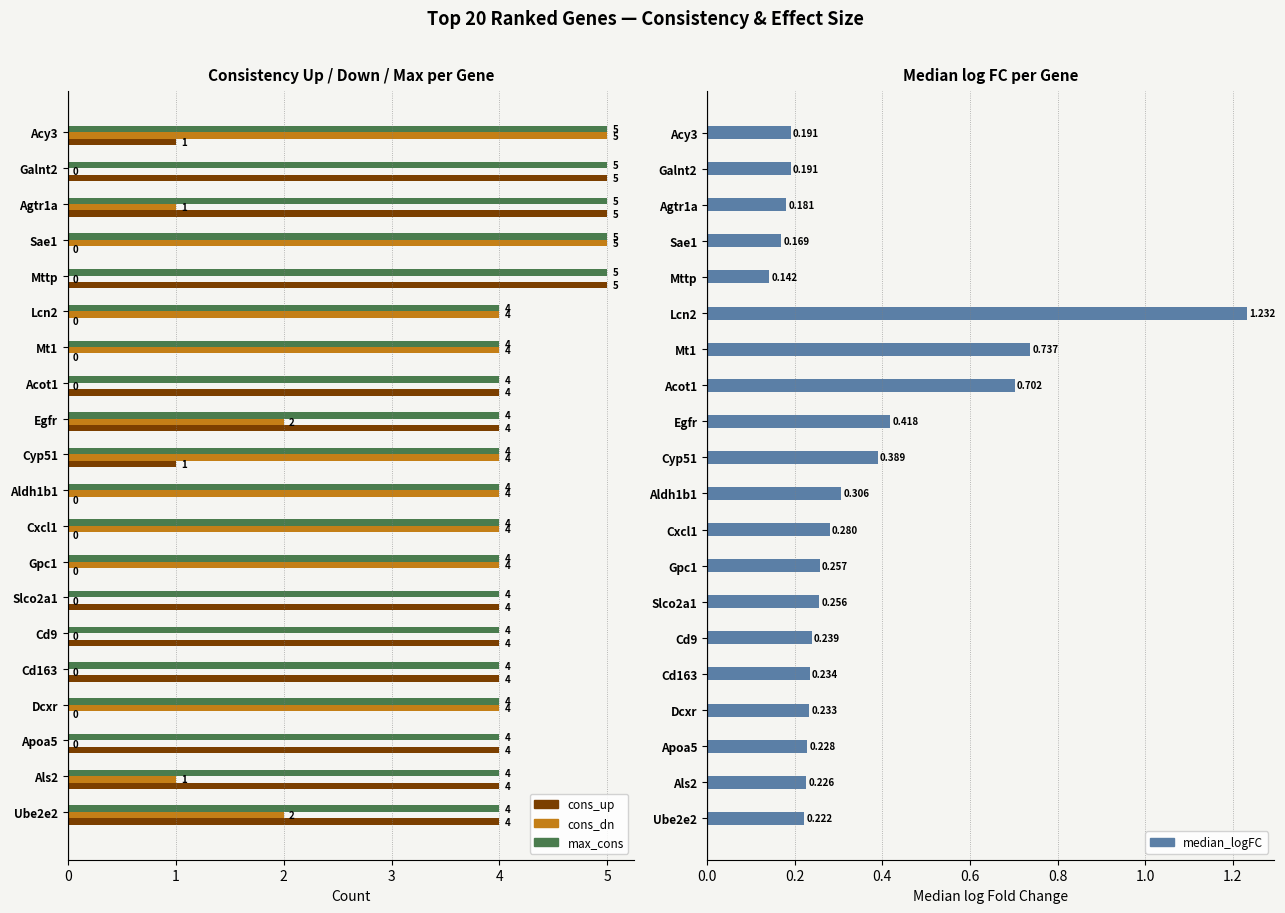

Rank the categories by max_cons value from highest to lowest.

Acy3, Galnt2, Agtr1a, Sae1, Mttp, Lcn2, Mt1, Acot1, Egfr, Cyp51, Aldh1b1, Cxcl1, Gpc1, Slco2a1, Cd9, Cd163, Dcxr, Apoa5, Als2, Ube2e2